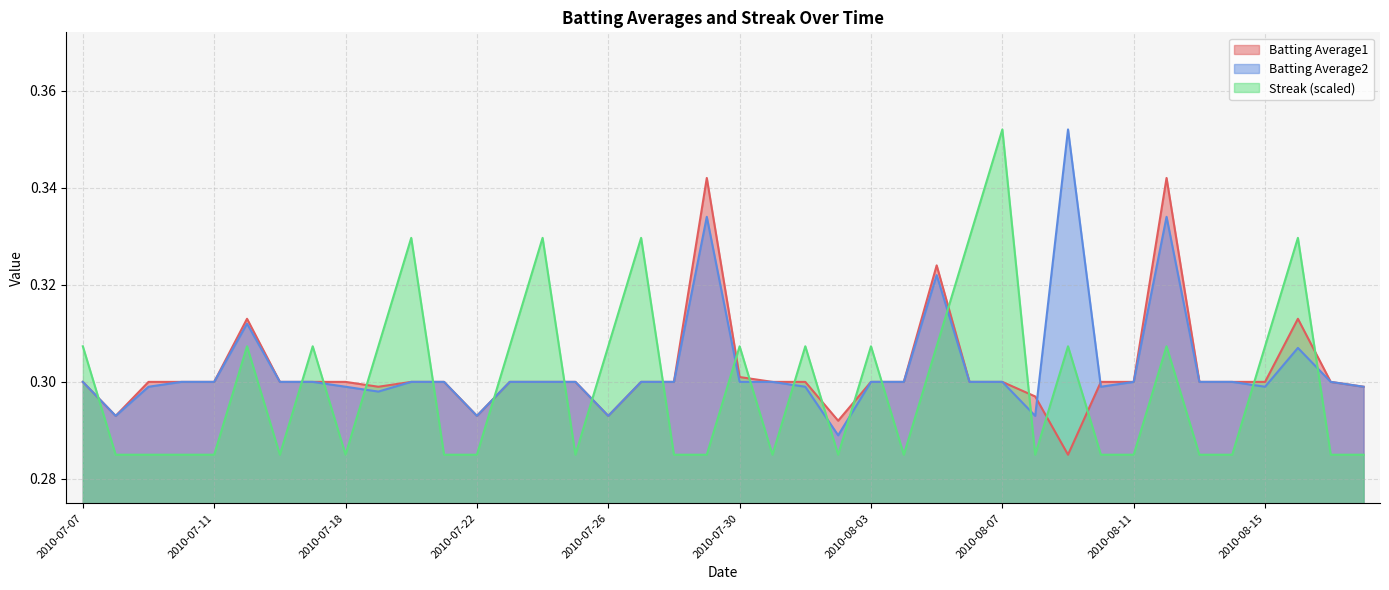

True or false: Batting Average2 has a value of 0.5 at 2010-07-30.

False